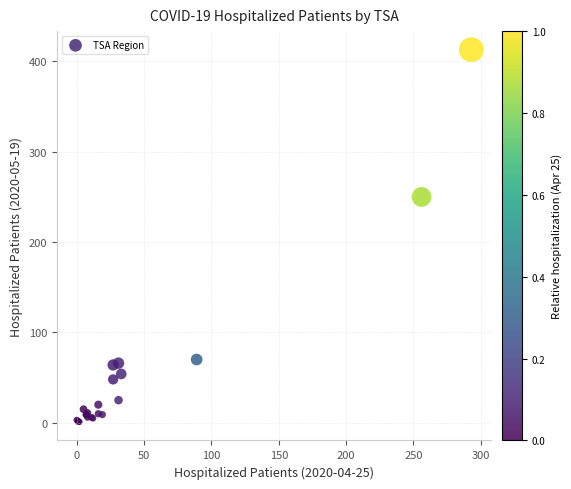

What Y value in the scatter plot is closest to 207?

250